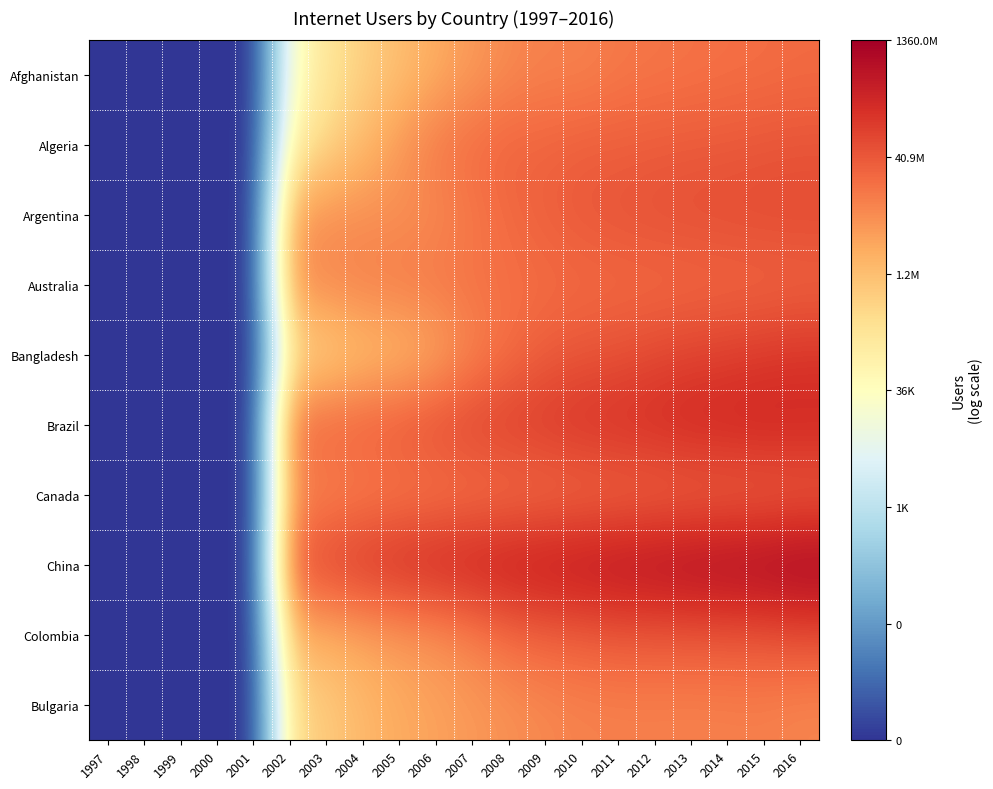

Between 1999 and 2012, which series saw the biggest shift?

China